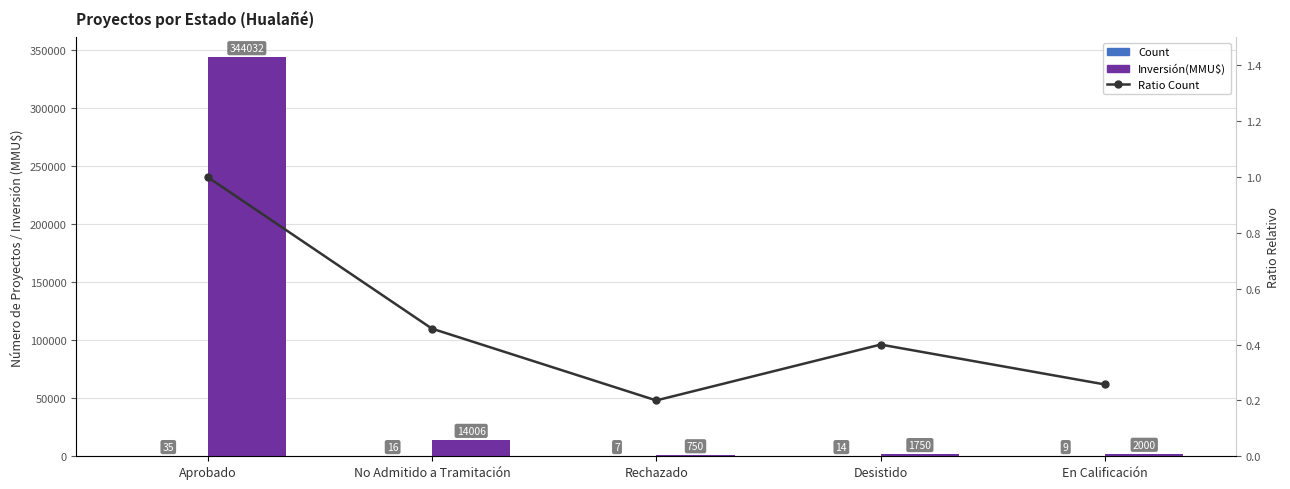

What is the sum of the Ratio Count values at Rechazado and No Admitido a Tramitación?

0.7